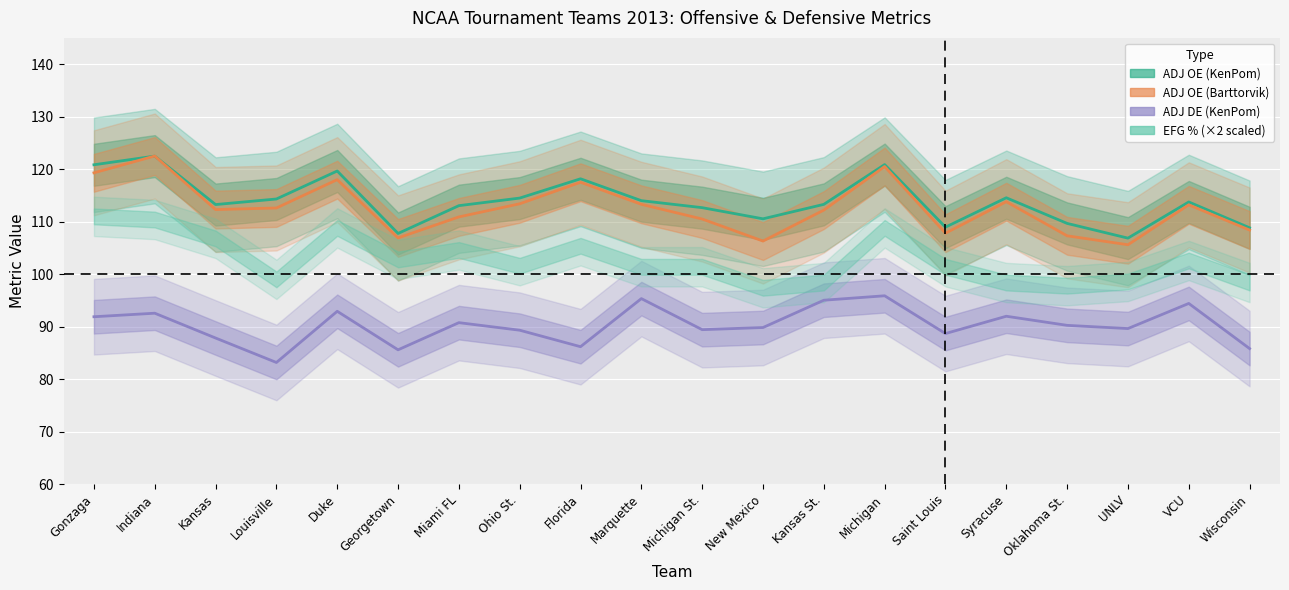

Which has a higher value, Michigan or Duke?

Michigan